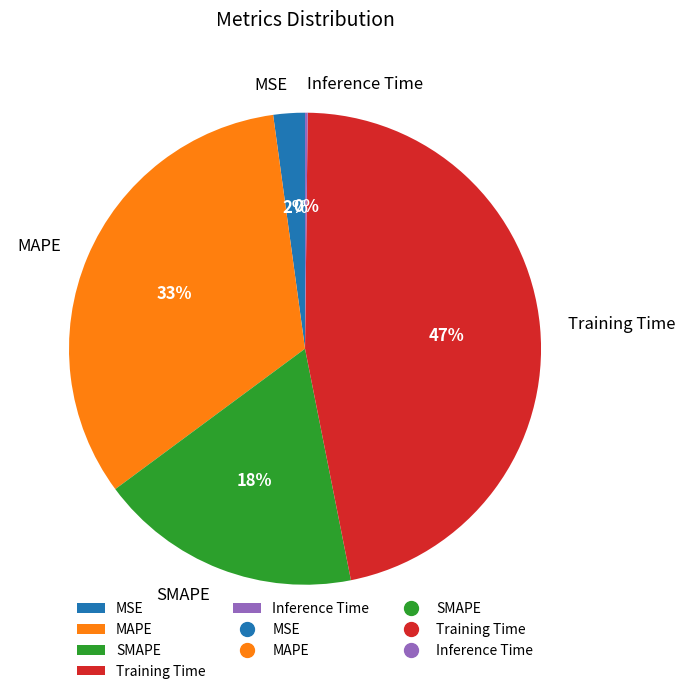

Between SMAPE and MAPE, which is larger?

MAPE